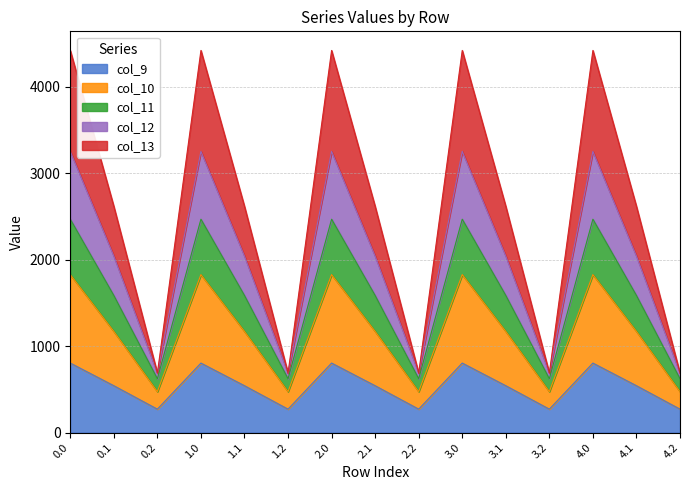

What is the total value across all series at 2.1?

2615.8